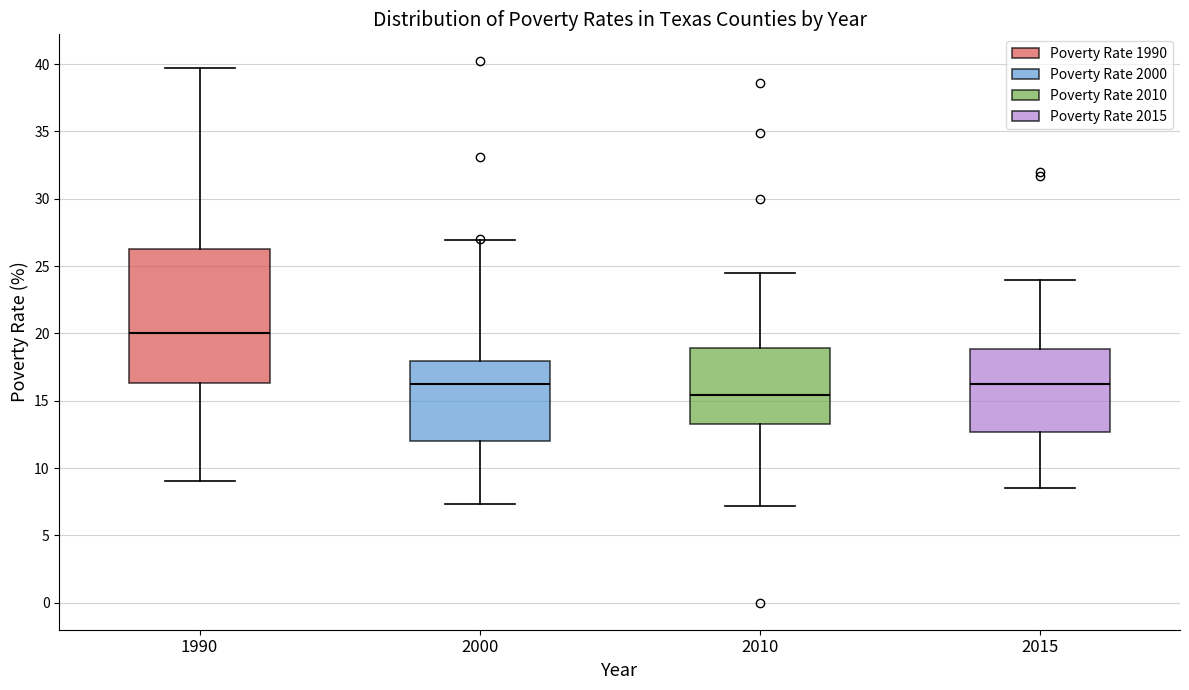

Reading left to right, transcribe this box plot: for each box, give where its median line is, the range the box spans, and where its two whiskers end, as read against the y-axis. The values are not printed on the chart, so give them approximately, as read against the axis.

1990: median 20.0, box 16.5 to 26.5, whiskers 9.0 to 39.5
2000: median 16.5, box 12.0 to 18.0, whiskers 7.5 to 27.0
2010: median 15.5, box 13.5 to 19.0, whiskers 7.0 to 24.5
2015: median 16.5, box 12.5 to 19.0, whiskers 8.5 to 24.0